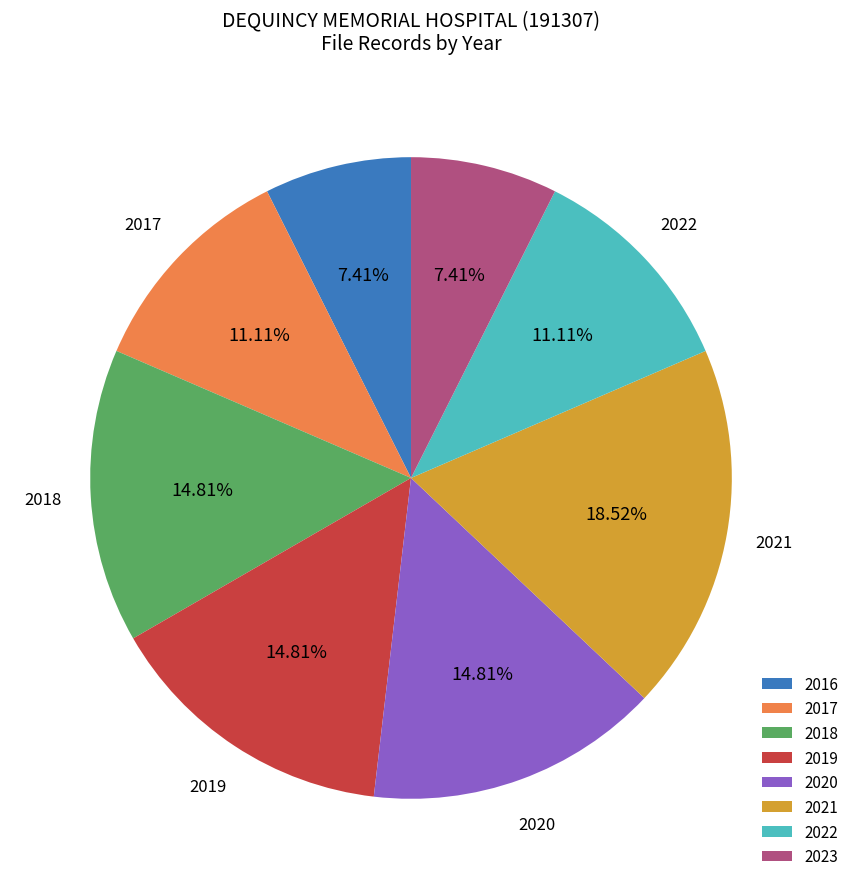

Do 2023 and 2016 together represent more than half of the pie?

No